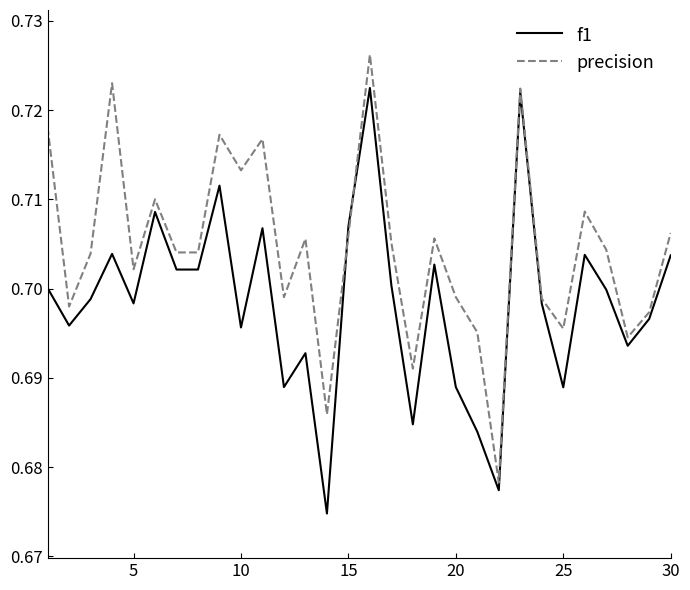

In f1, how many points are higher than both neighbors (excluding endpoints)?

9